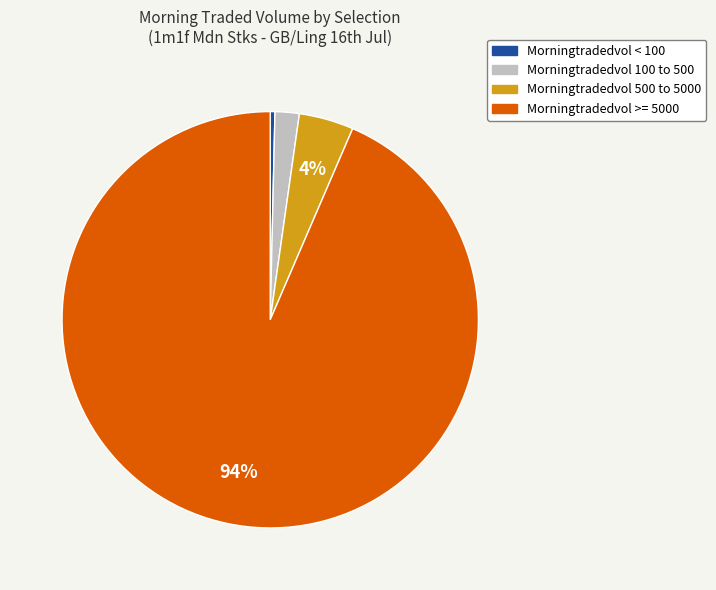

Is there a majority slice in this chart?

Yes